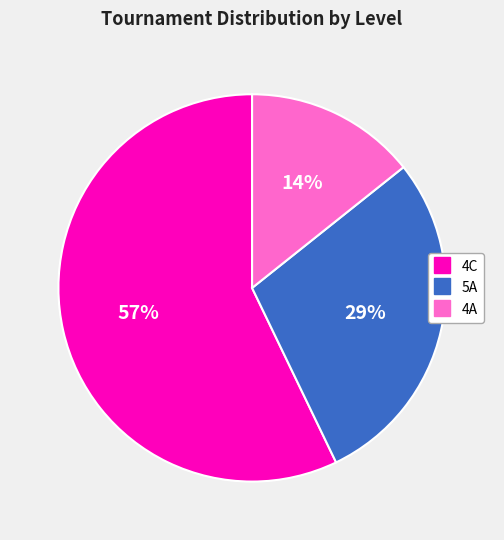

Is there a majority slice in this chart?

Yes